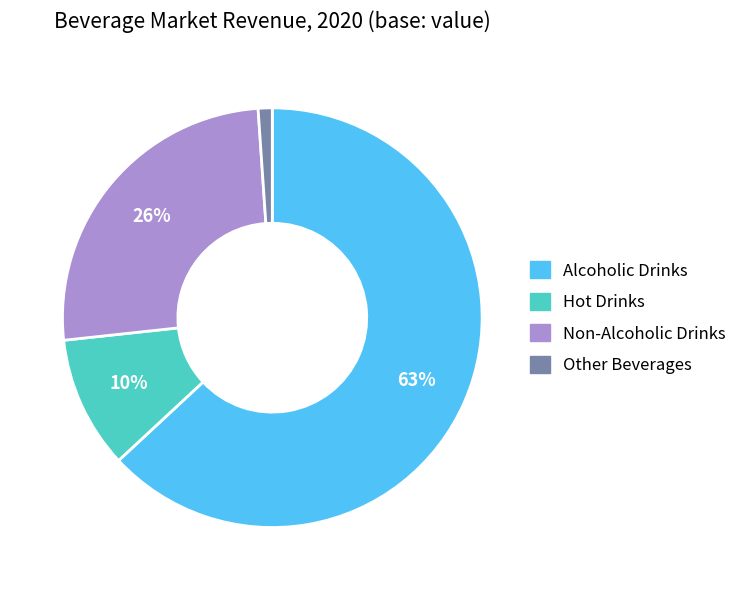

What percentage is the Other Beverages slice, to the nearest percent?

1%